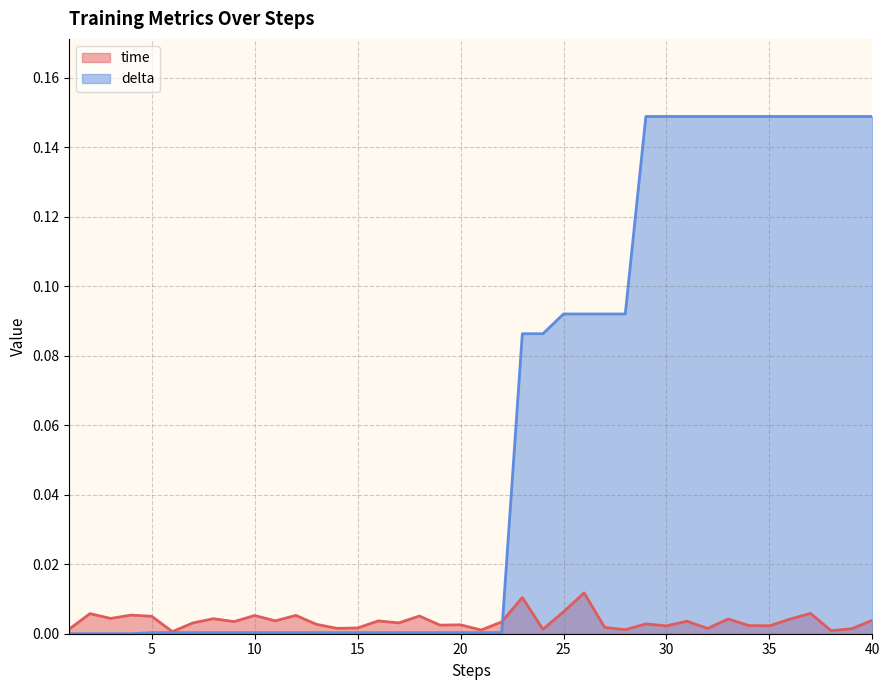

Reading left to right, what are all the values shown in this chart?

time: 0.0	0.0	0.0	0.0	0.0	0.0	0.0	0.0	0.0	0.0	0.0	0.0	0.0	0.0	0.0	0.0	0.0	0.0	0.0	0.0	0.0	0.0	0.0	0.0	0.0	0.0	0.0	0.0	0.0	0.0	0.0	0.0	0.0	0.0	0.0	0.0	0.0	0.0	0.0	0.0
delta: 0.0	0.0	0.0	0.0	0.0	0.0	0.0	0.0	0.0	0.0	0.0	0.0	0.0	0.0	0.0	0.0	0.0	0.0	0.0	0.0	0.0	0.0	0.1	0.1	0.1	0.1	0.1	0.1	0.1	0.1	0.1	0.1	0.1	0.1	0.1	0.1	0.1	0.1	0.1	0.1